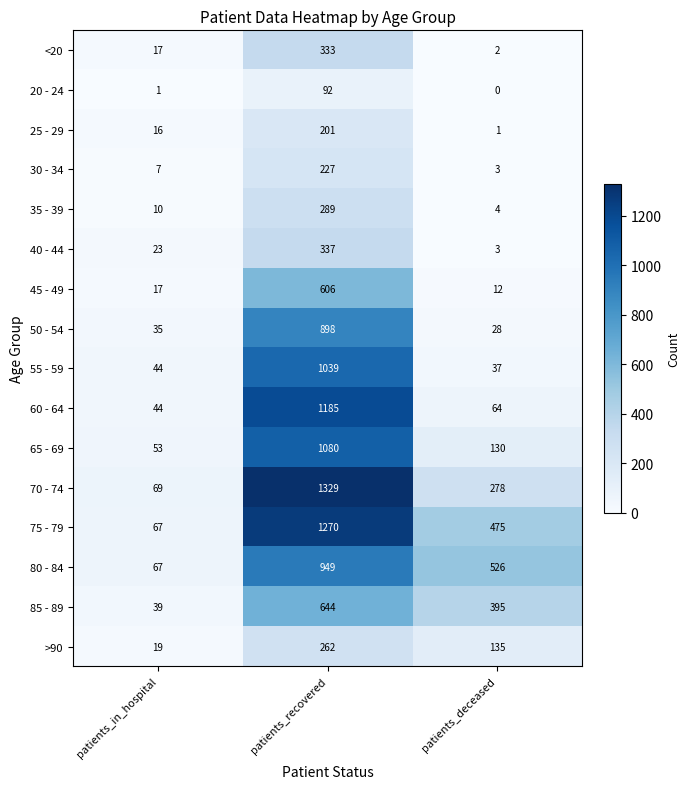

At which label does 85 - 89 first exceed 395?

patients_recovered